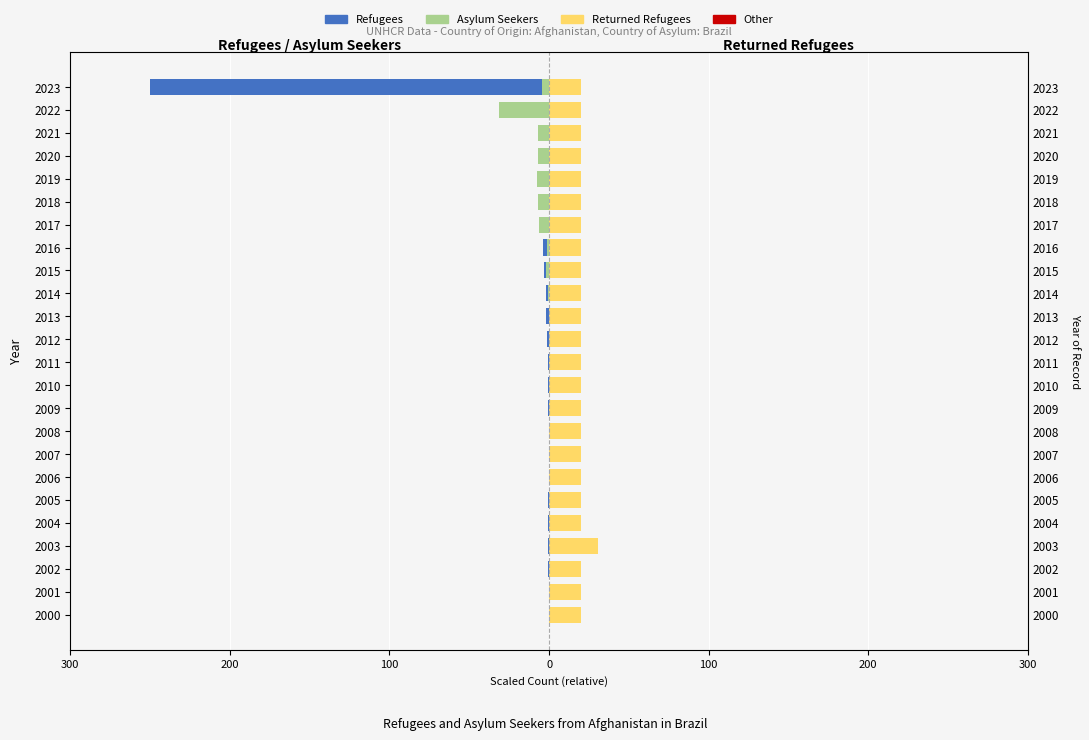

Which series has the largest range (max minus min)?

Refugees